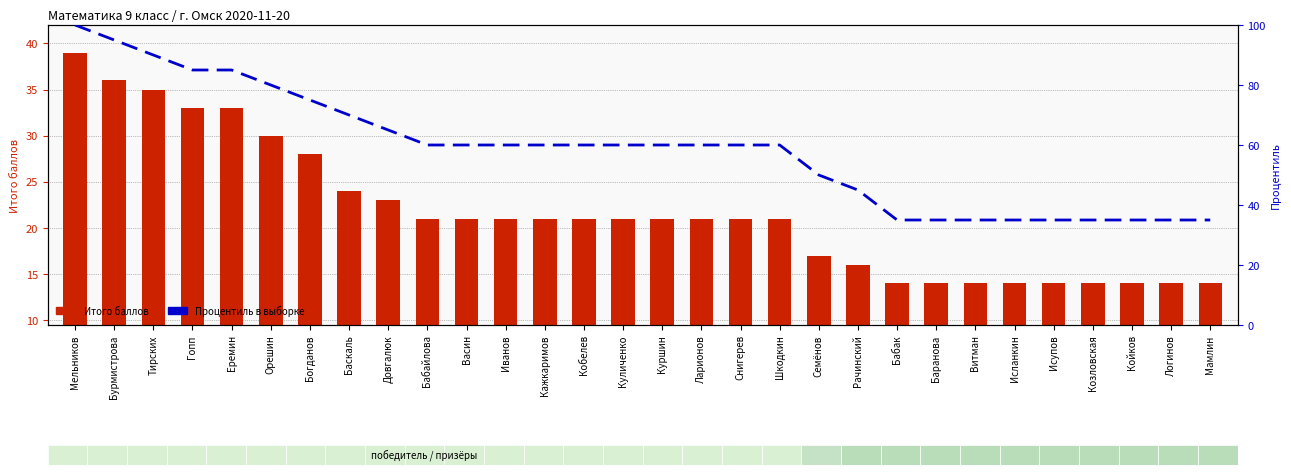

What is the value of the Процентиль в выборке bar at the 14th from the left?

60